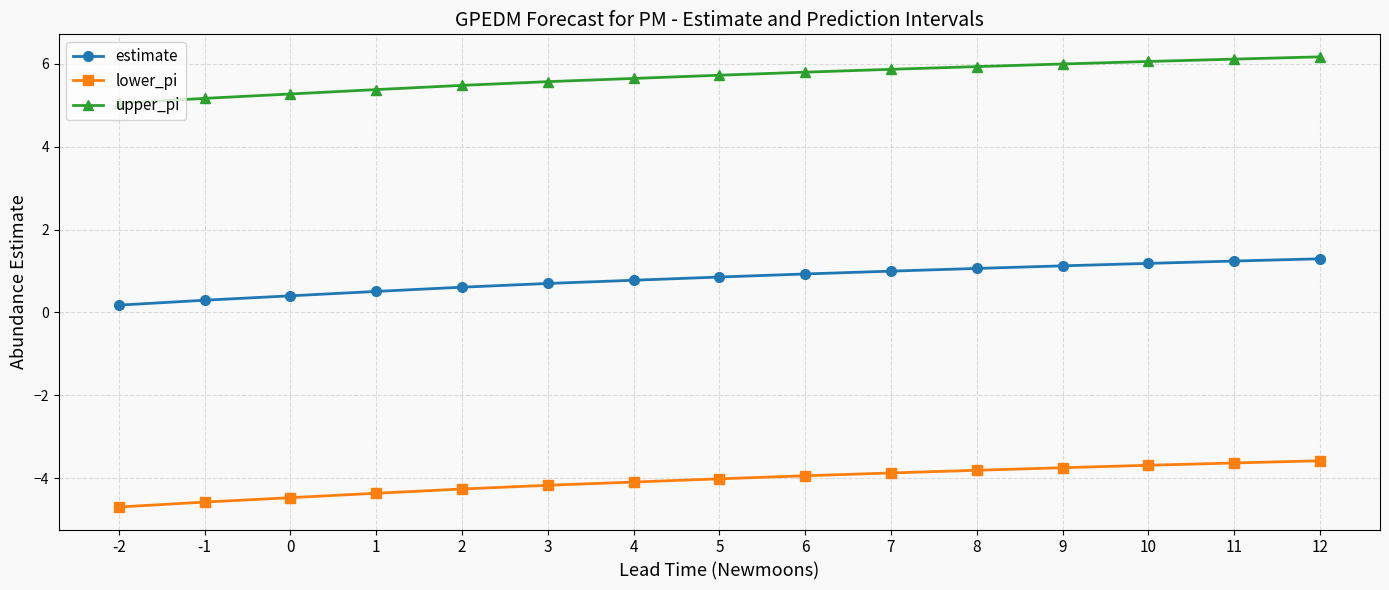

True or false: lower_pi and upper_pi intersect in this chart.

False